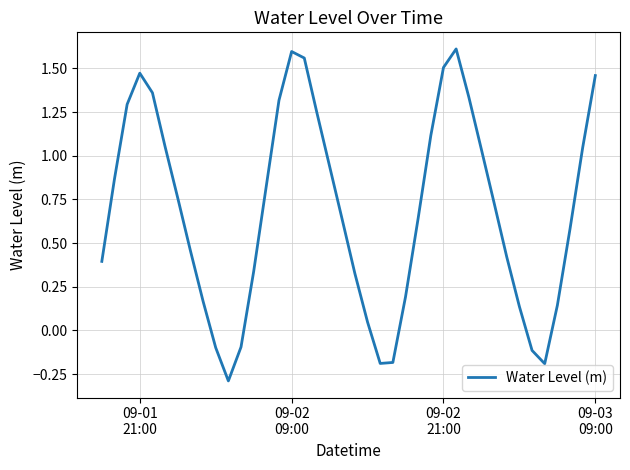

What is the difference between the maximum and minimum values?

1.9